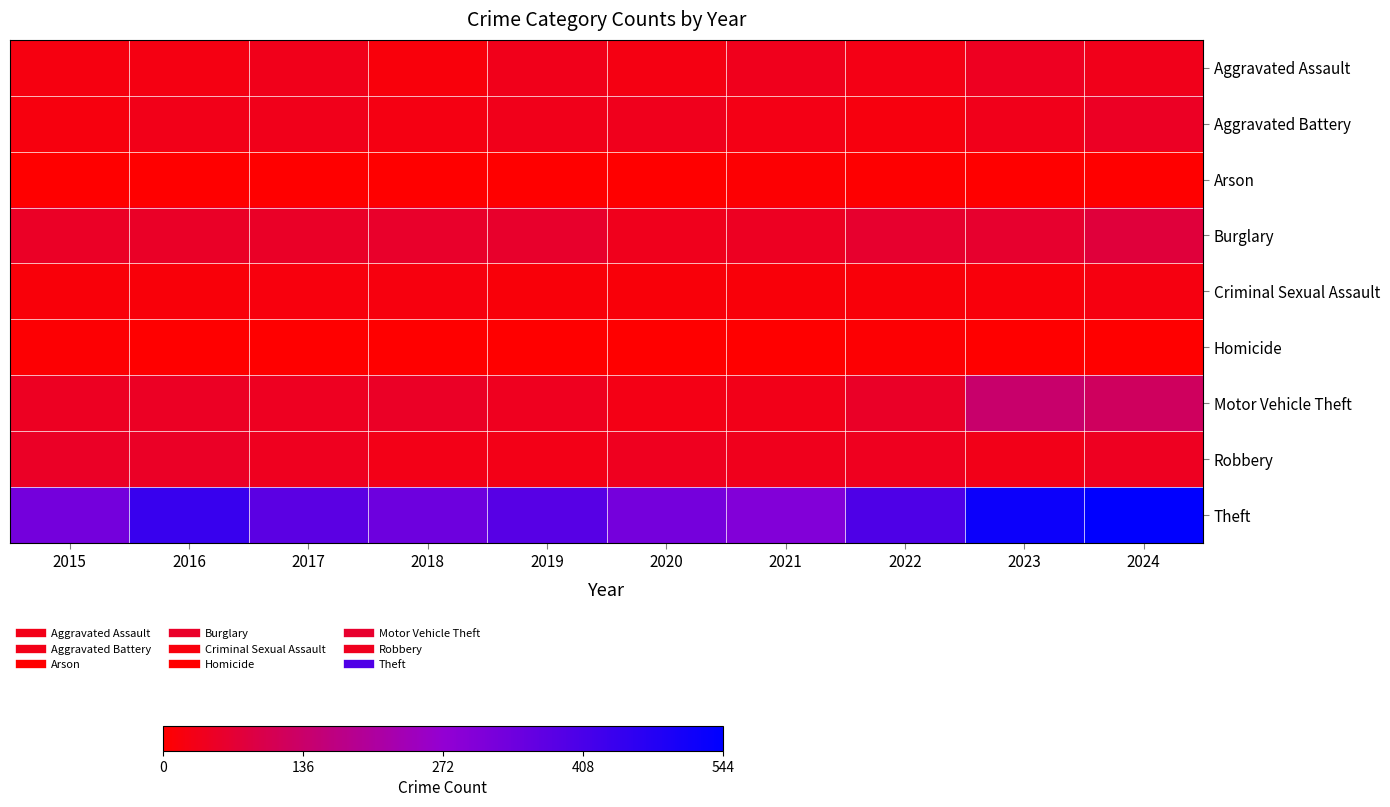

At how many categories does at least one series exceed 424?

3